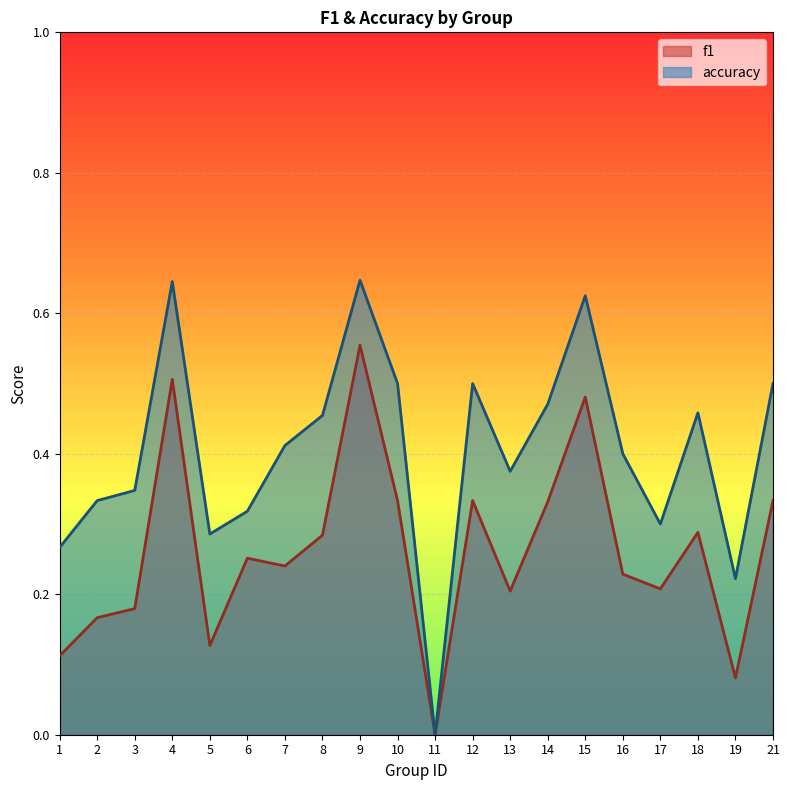

Reading right to left, list all the values displayed in this chart.

f1: 0.3	0.1	0.3	0.2	0.2	0.5	0.3	0.2	0.3	0.0	0.3	0.6	0.3	0.2	0.3	0.1	0.5	0.2	0.2	0.1
accuracy: 0.5	0.2	0.5	0.3	0.4	0.6	0.5	0.4	0.5	0.0	0.5	0.6	0.5	0.4	0.3	0.3	0.6	0.3	0.3	0.3